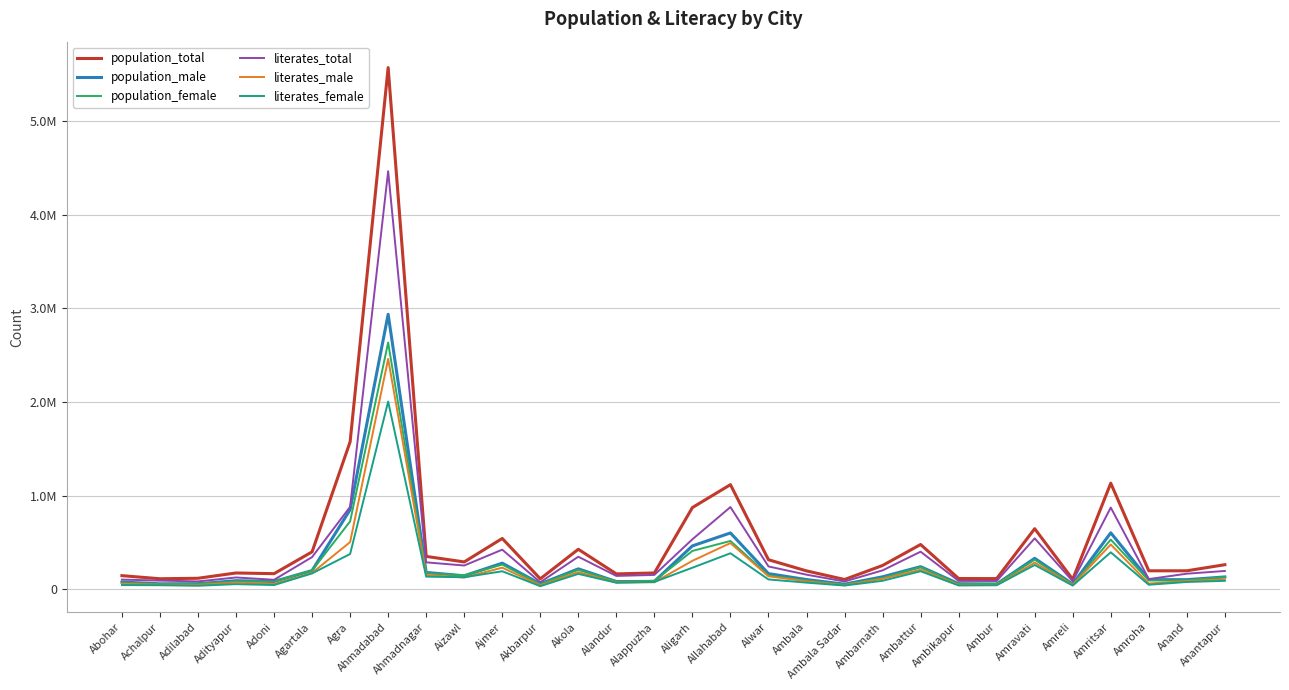

True or false: literates_male and population_female intersect in this chart.

False